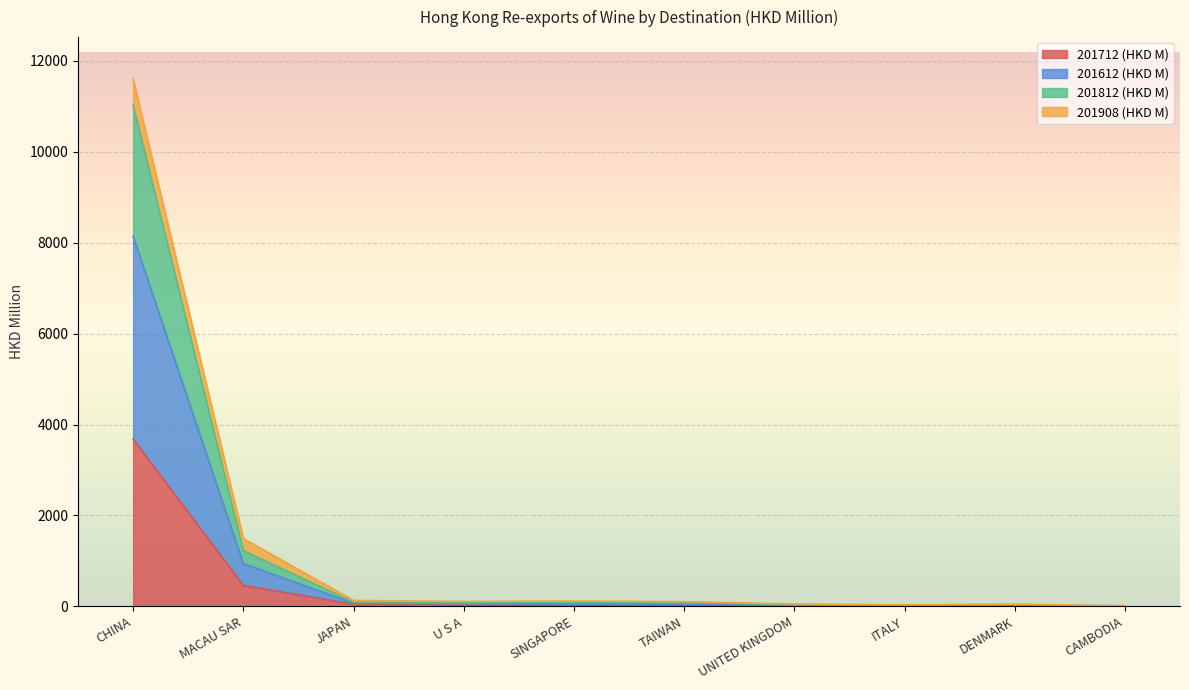

What is the greatest value displayed?

11030.4